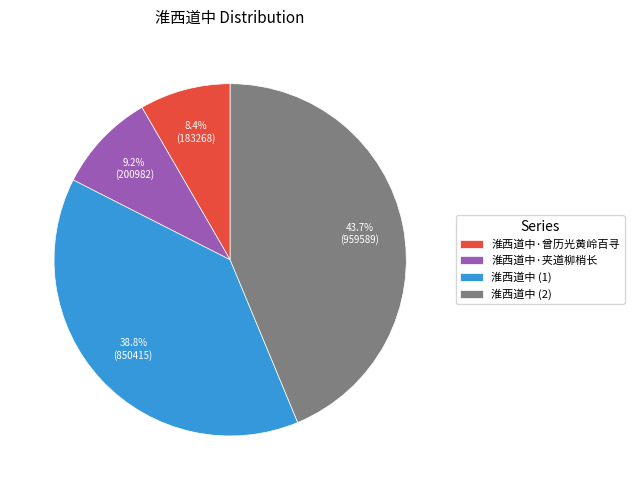

Between 淮西道中 (2) and 淮西道中 (1), which is larger?

淮西道中 (2)